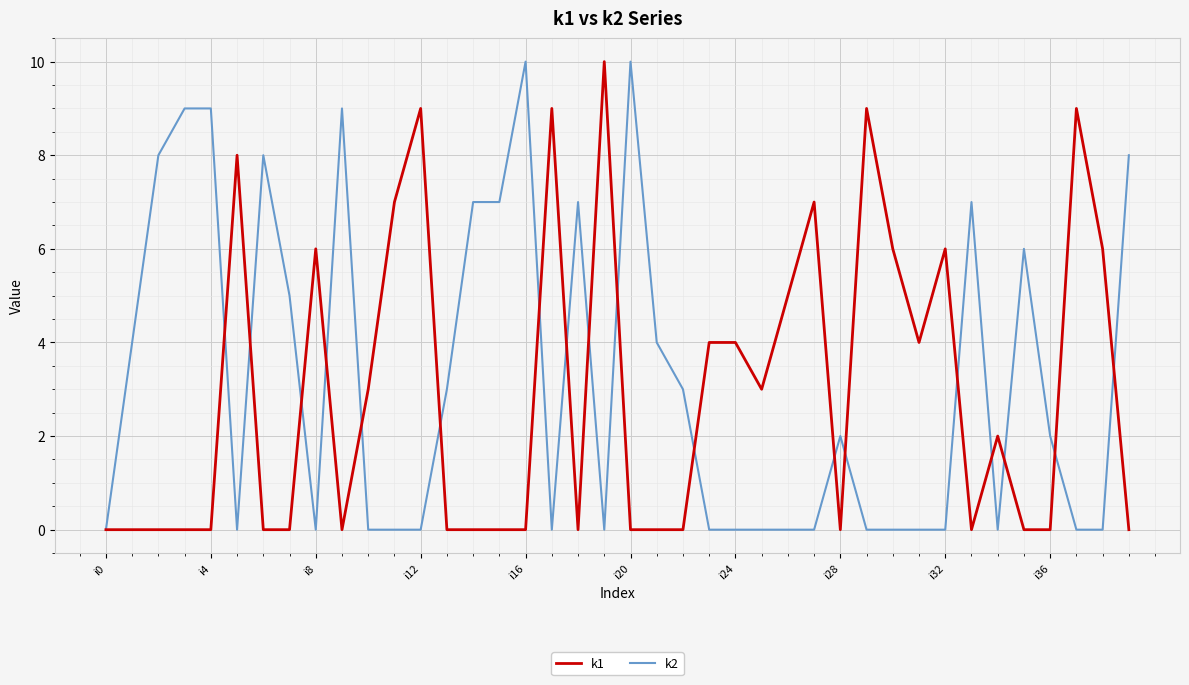

How many k1 values are between 0 and 6?

32